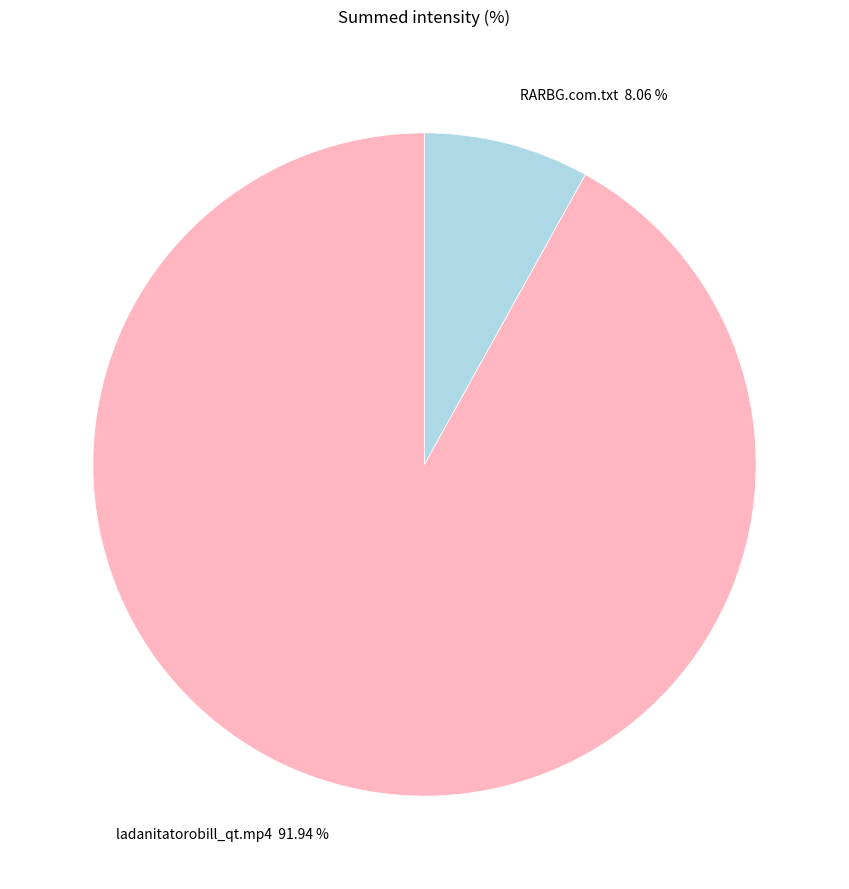

The RARBG.com.txt slice represents 1% of the pie. True or false?

False